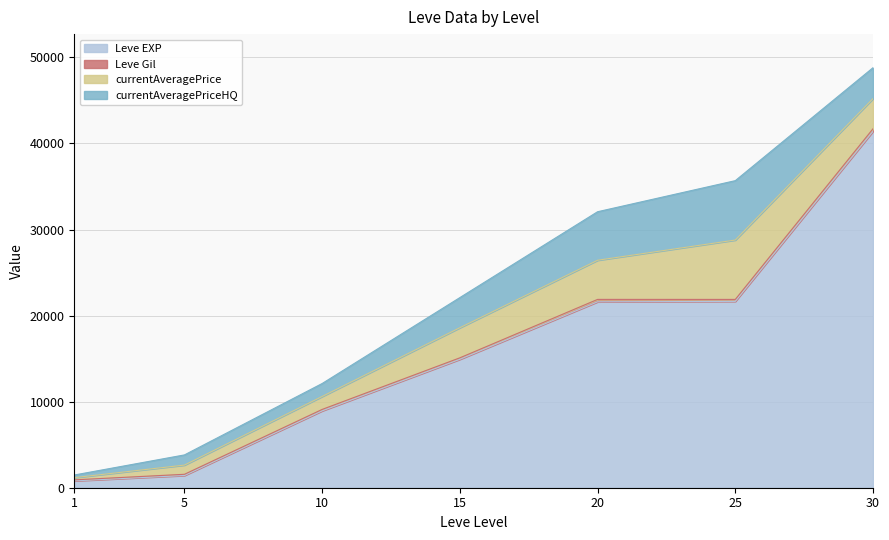

What is the difference between the highest and lowest values at 20?

21319.0